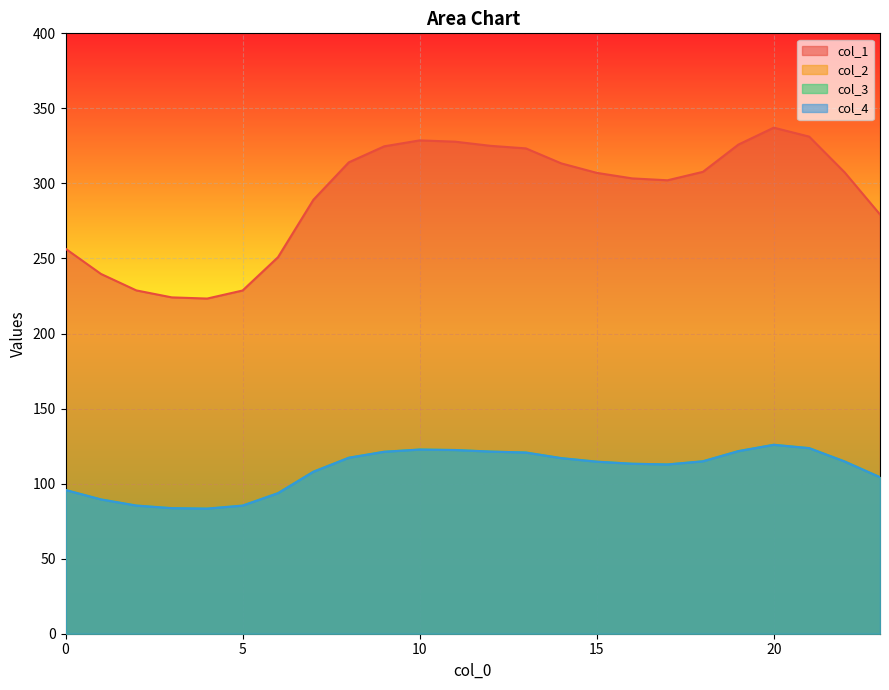

What is the total value across all series at 8?

665.8